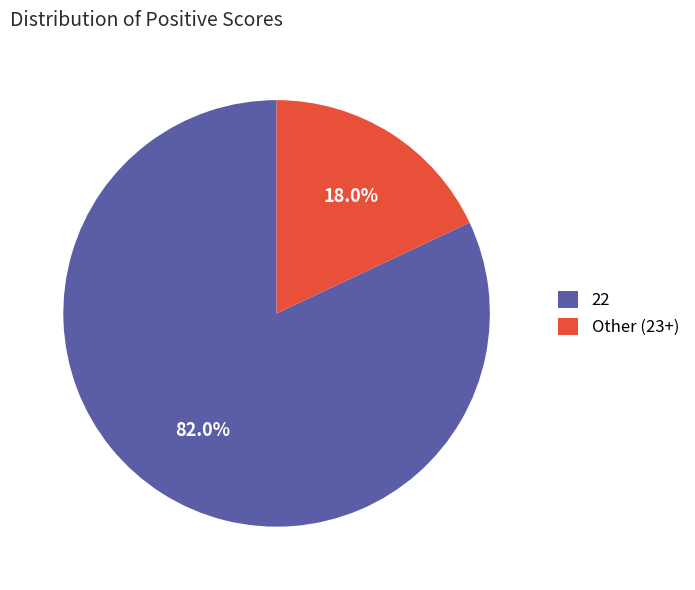

Rank the categories by value from lowest to highest.

Other (23+), 22